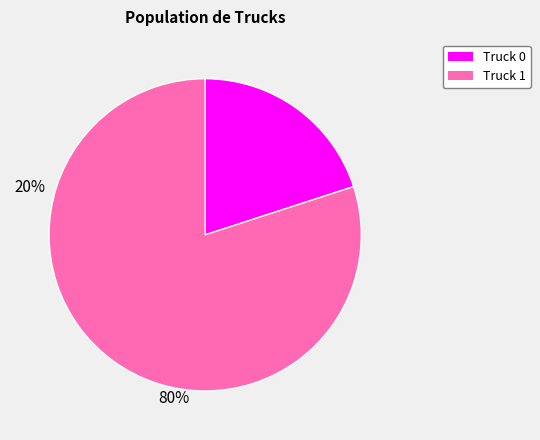

Rank the categories by value from highest to lowest.

Truck 1, Truck 0